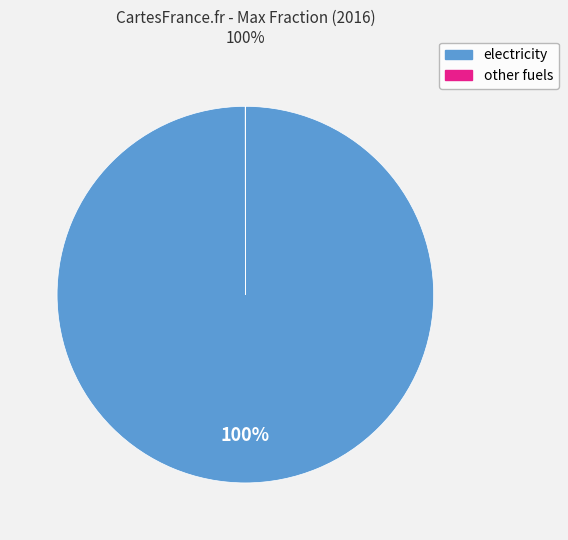

To the nearest percent, what is the difference between the largest and smallest slice percentages?

100%